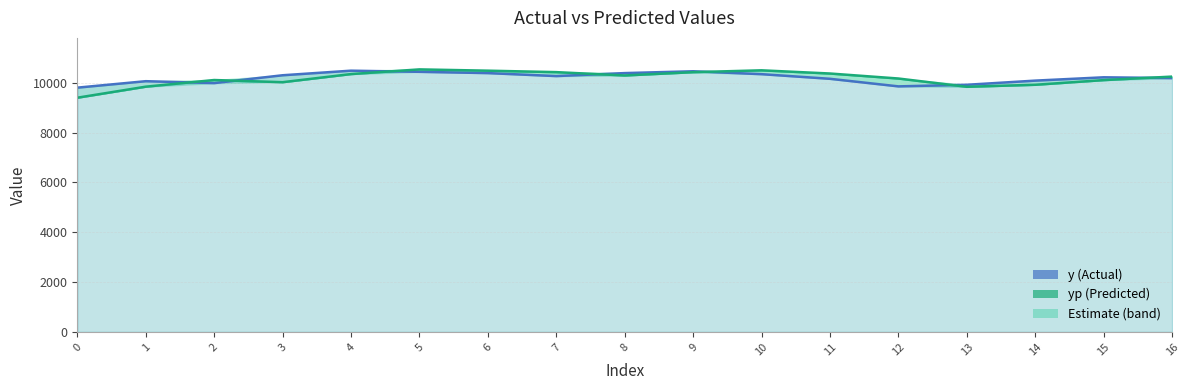

Which series changed the most between 8 and 9?

yp (Predicted)